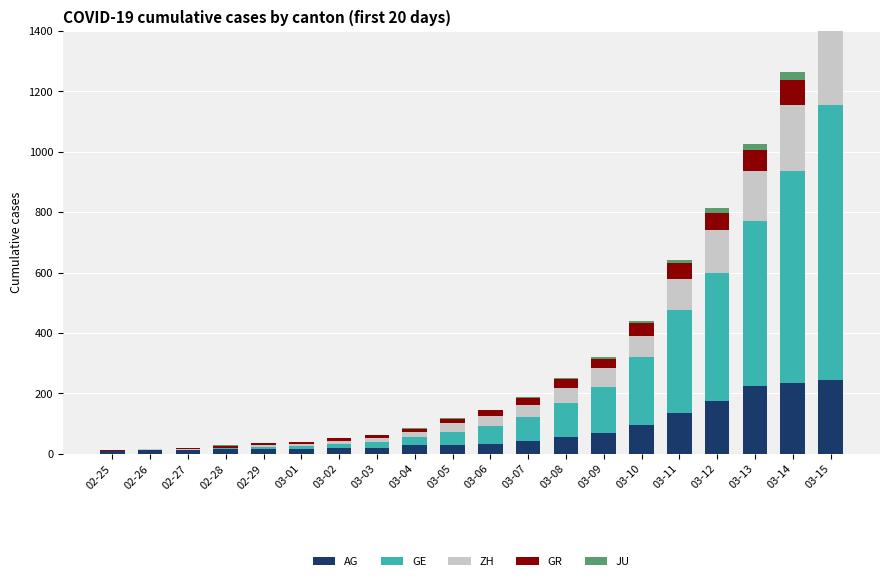

How many positive values does the GE series have?

19